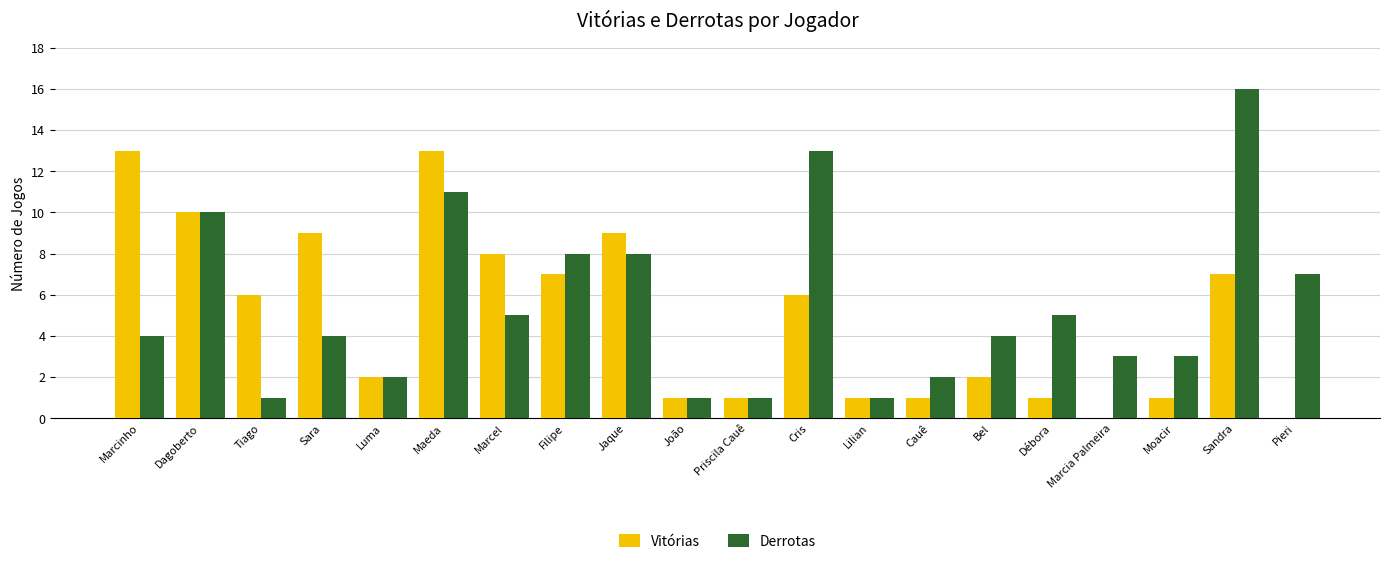

What is the approximate value of Vitórias at Marcel?

8